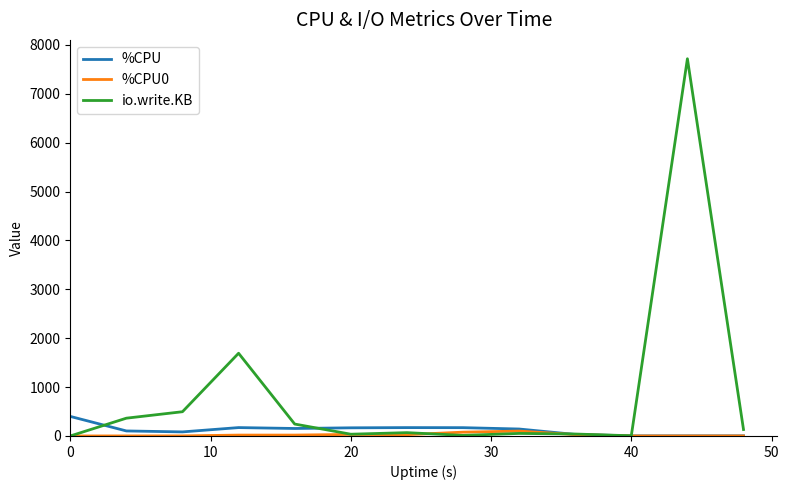

What is the greatest value displayed?

7716.0